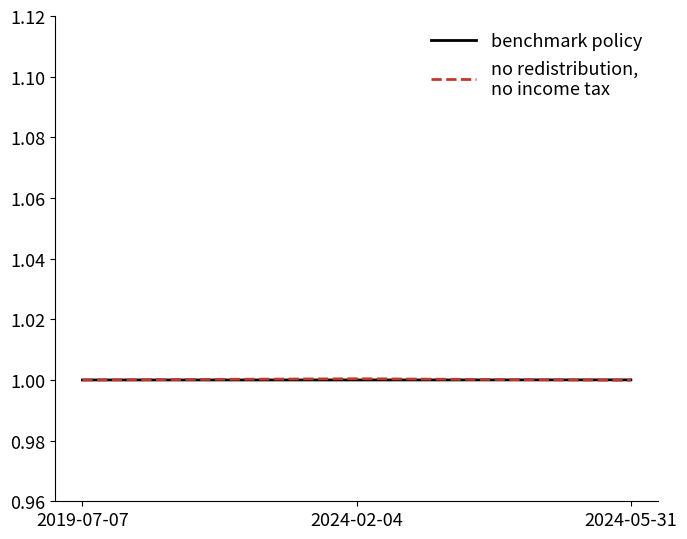

What position from the right is 2024-02-04?

2